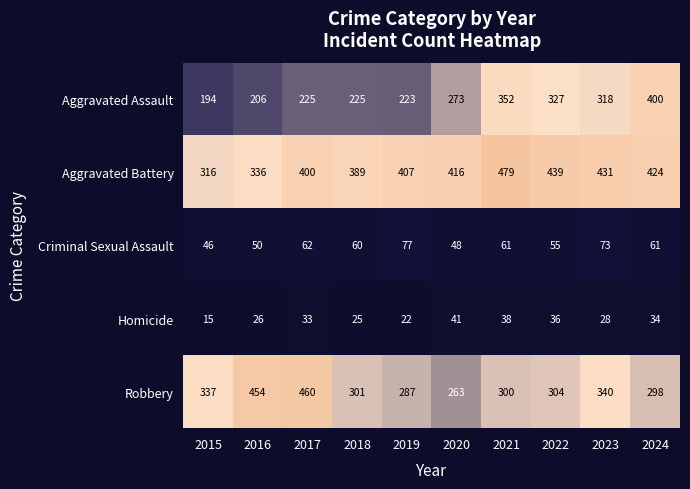

How many values in the Criminal Sexual Assault series are below 61?

5